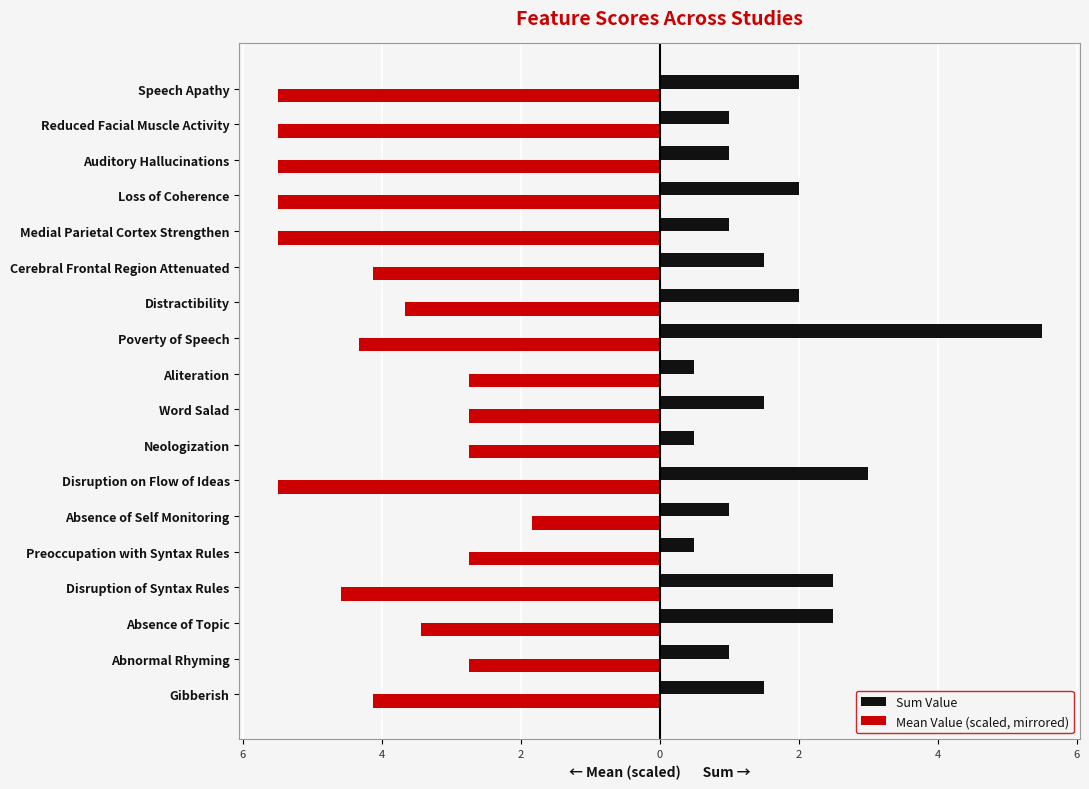

What are all the series names shown in the legend?

Sum Value, Mean Value (scaled, mirrored)